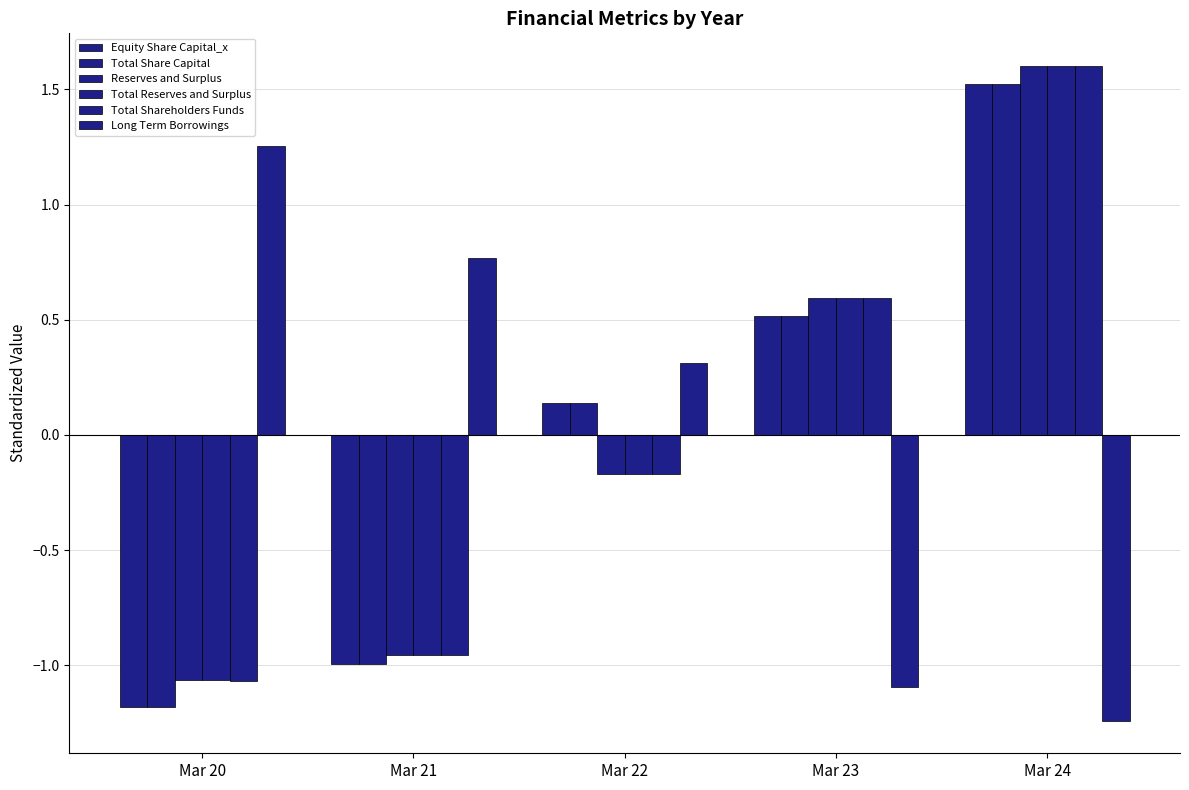

How many bars are there in each group?

6